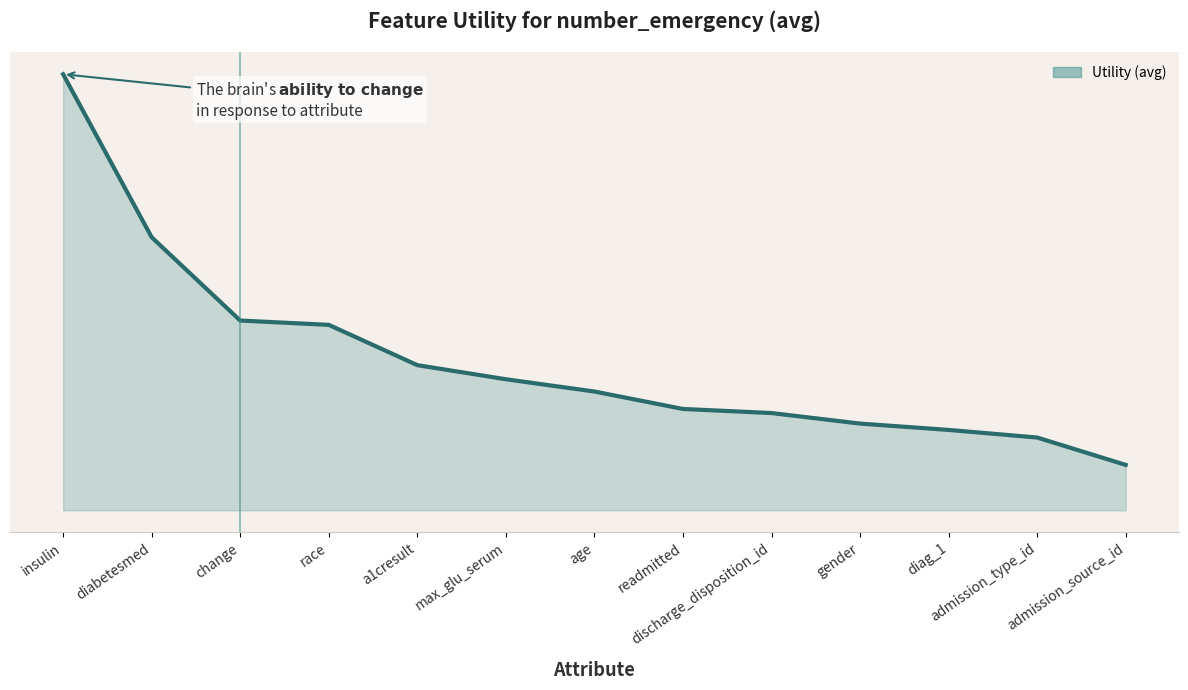

Between race and insulin, which is larger?

insulin